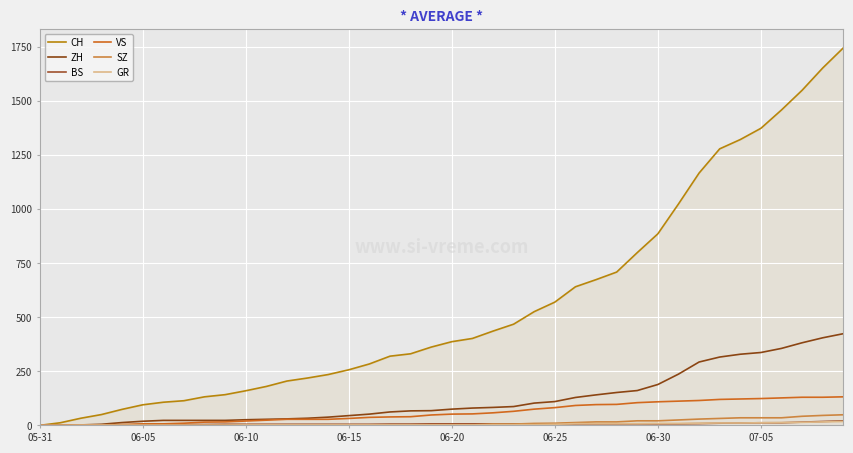

Is this an area chart (filled region under the line)?

Yes